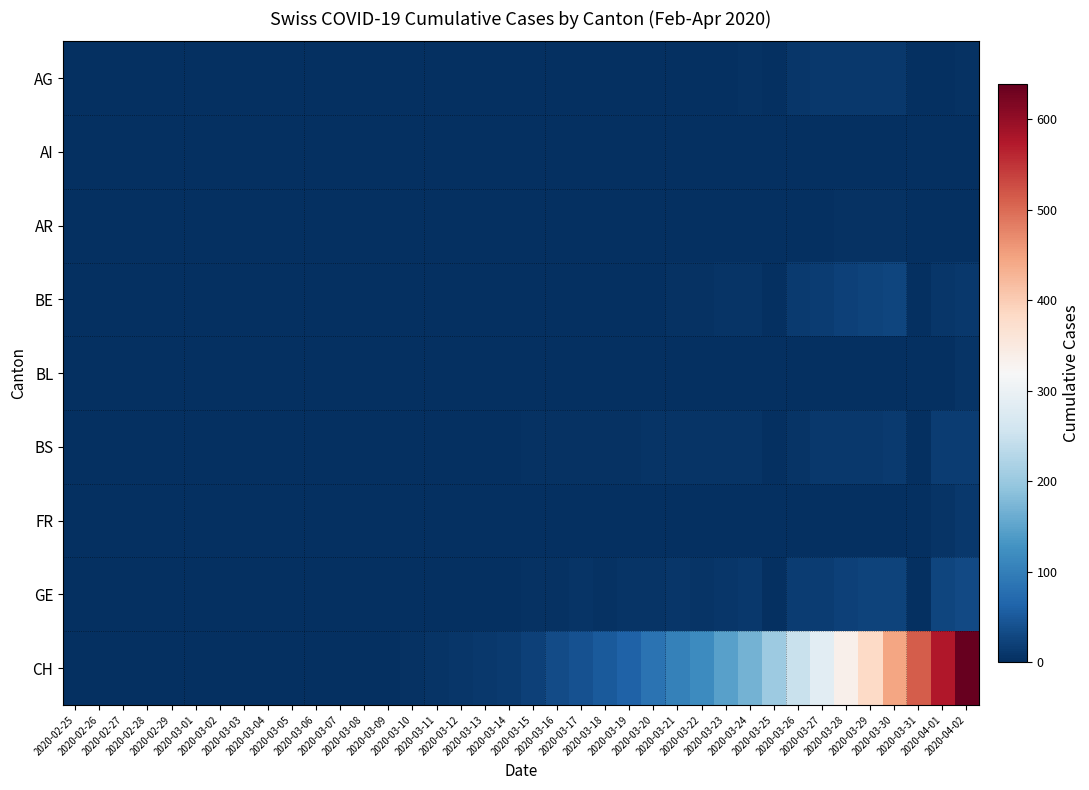

Which series has the largest range (max minus min)?

CH